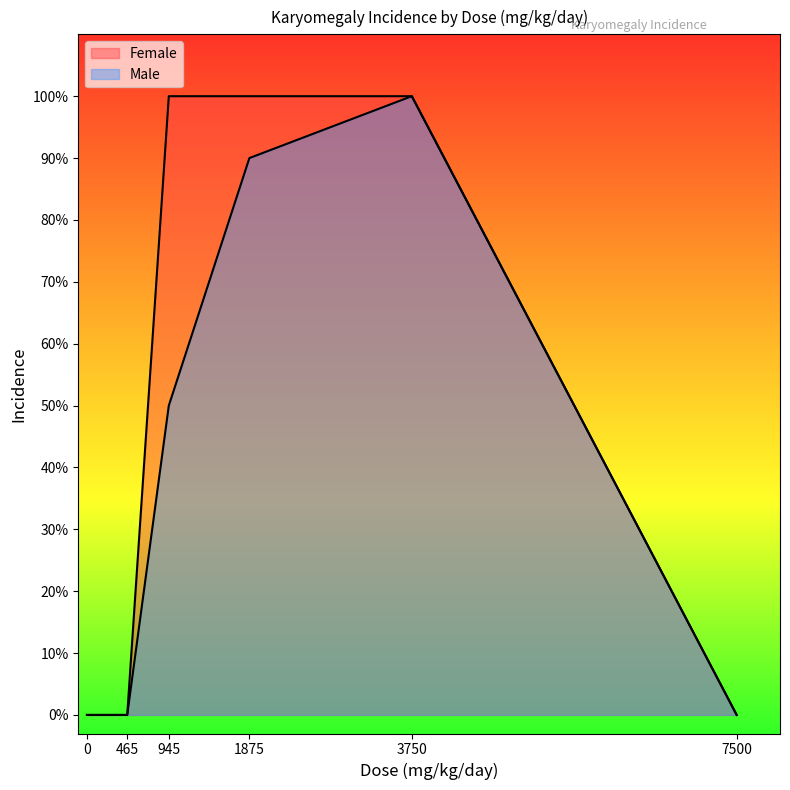

How many lines are shown in the chart?

2